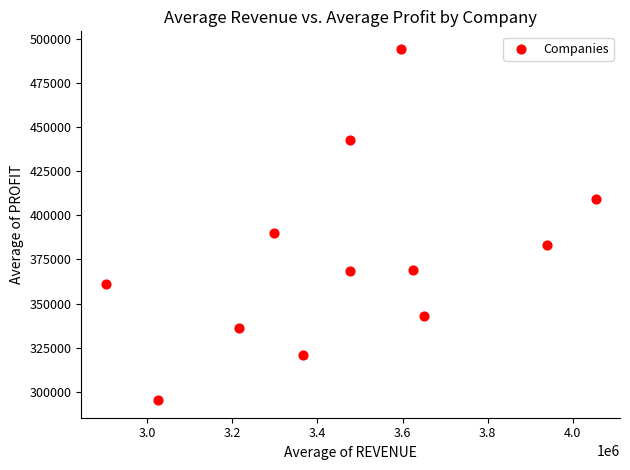

What Y value in the scatter plot is closest to 394827?

390240.8